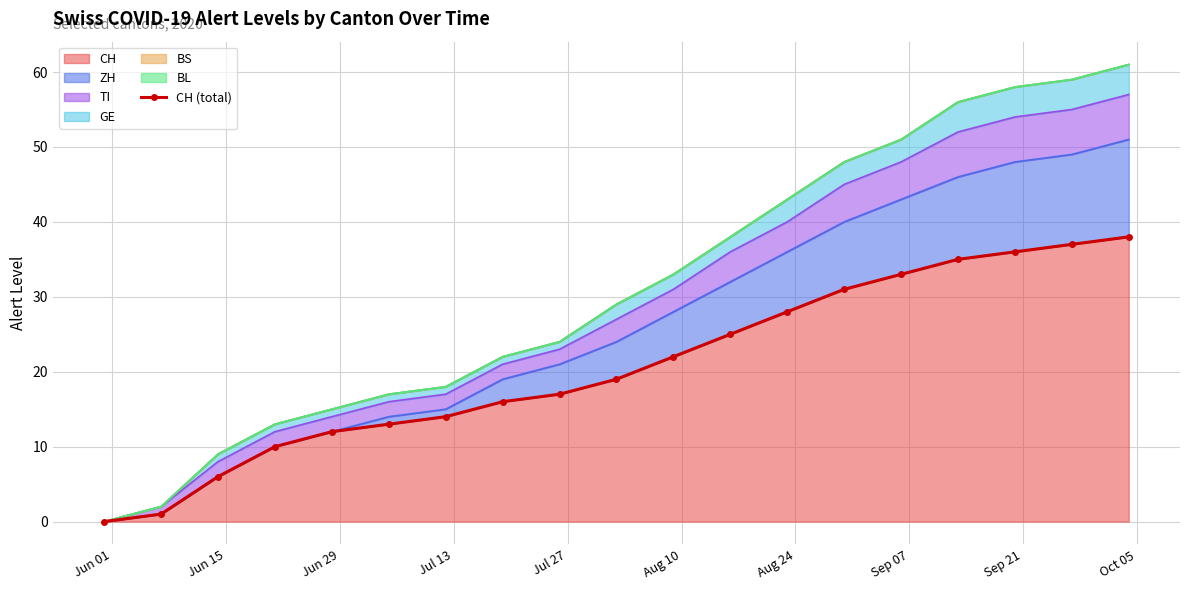

Does the chart have visible grid lines?

Yes